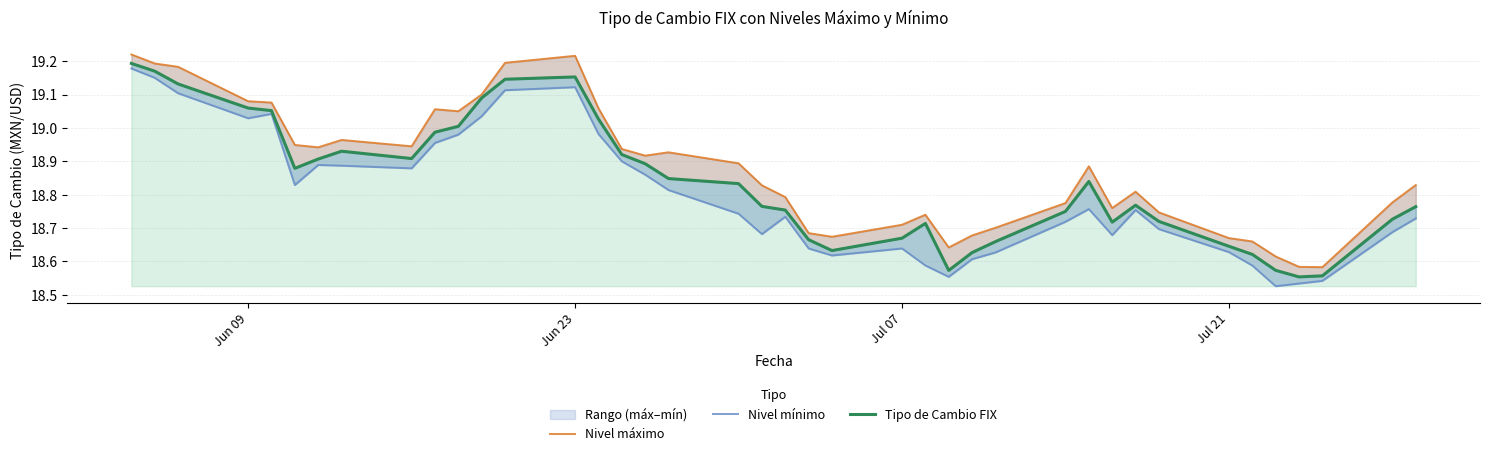

True or false: Nivel mínimo and Tipo de Cambio FIX intersect in this chart.

False